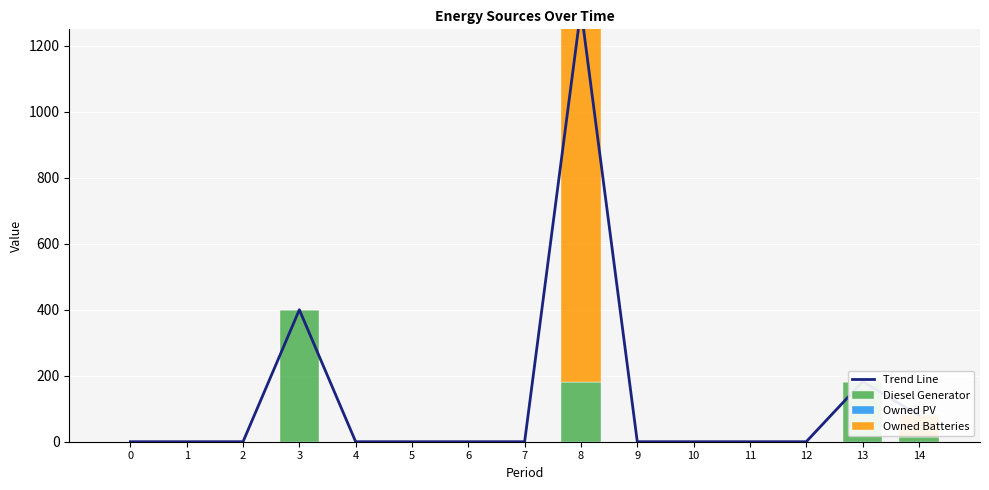

What is the difference between the maximum and second lowest values in the Owned Batteries series?

1129